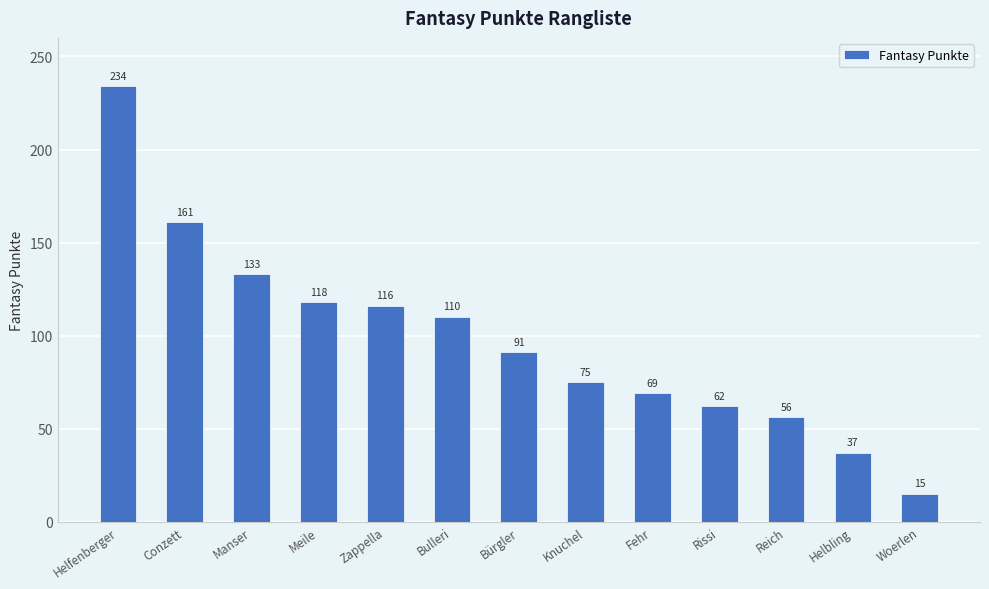

What position from the left is Bulleri?

6